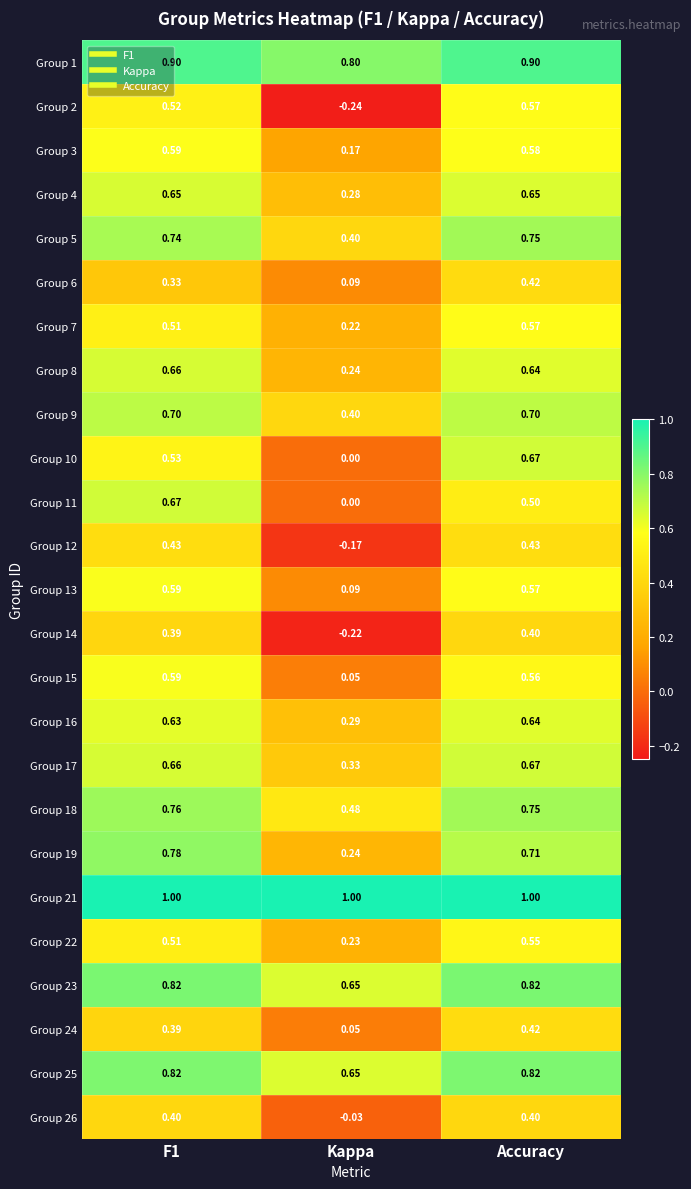

What is the spread (max minus min) of values at Kappa?

1.2